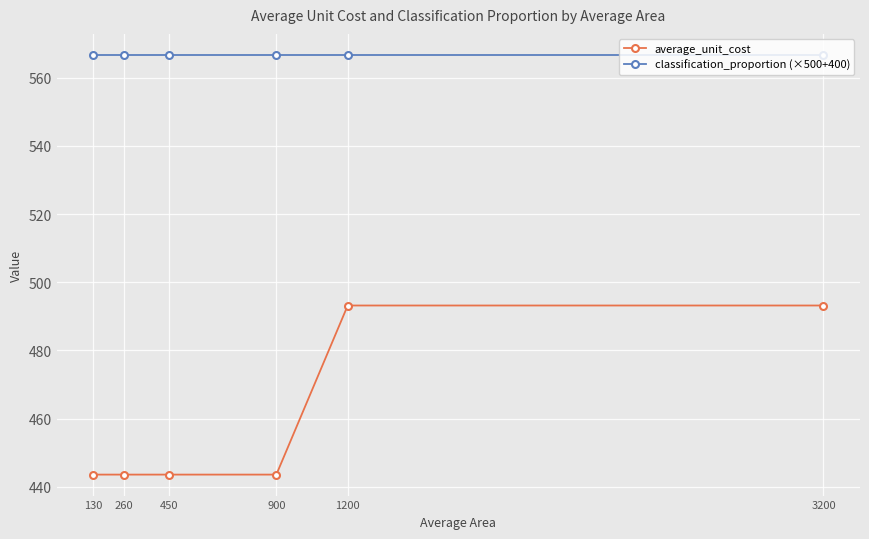

What is the minimum value for classification_proportion (×500+400)?

566.7